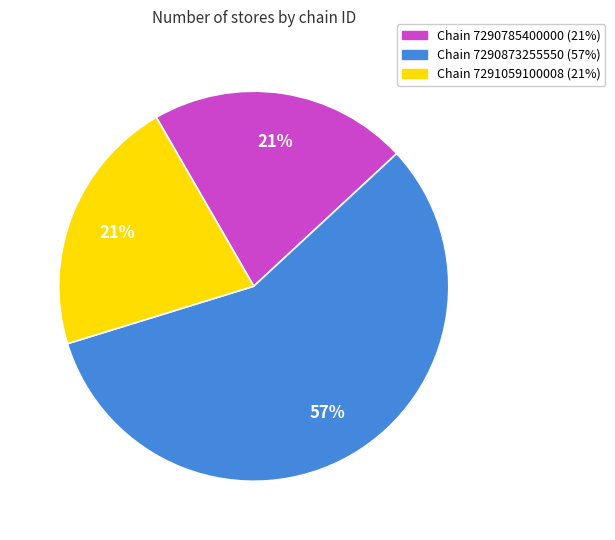

How many segments does this pie chart have?

3